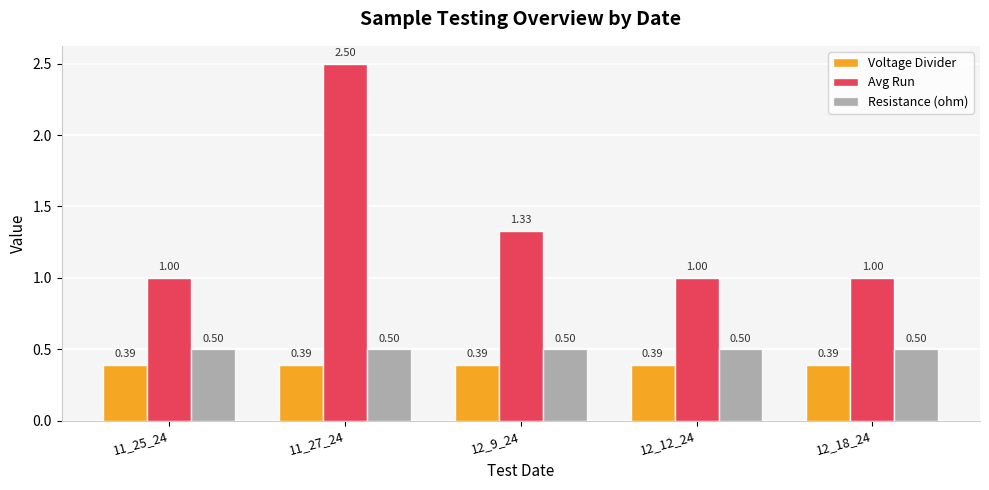

True or false: Avg Run has a value of 2.5 at 11_27_24.

True